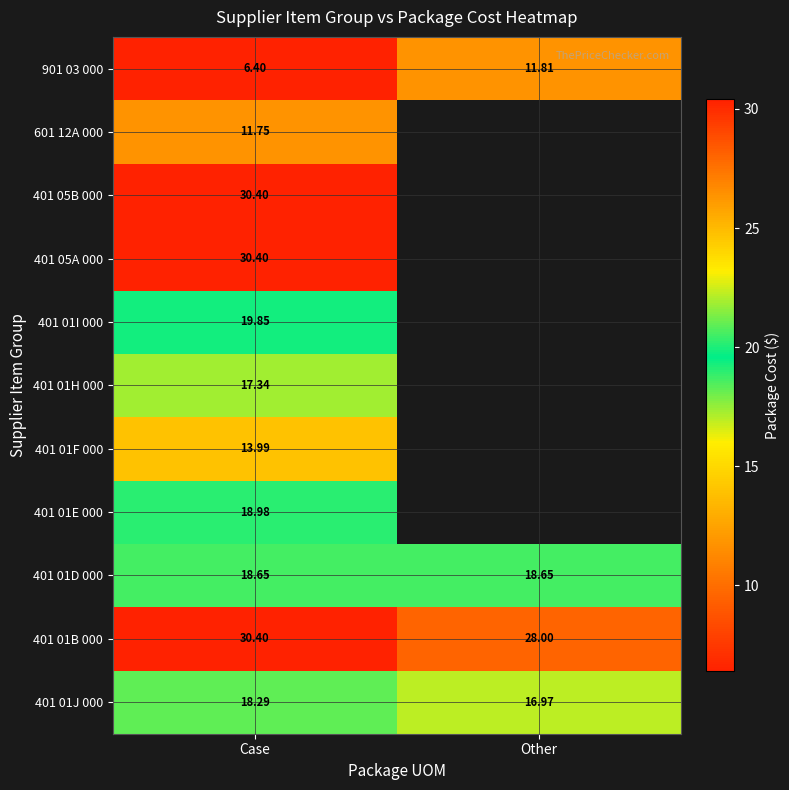

At how many categories does at least one series exceed 24?

2